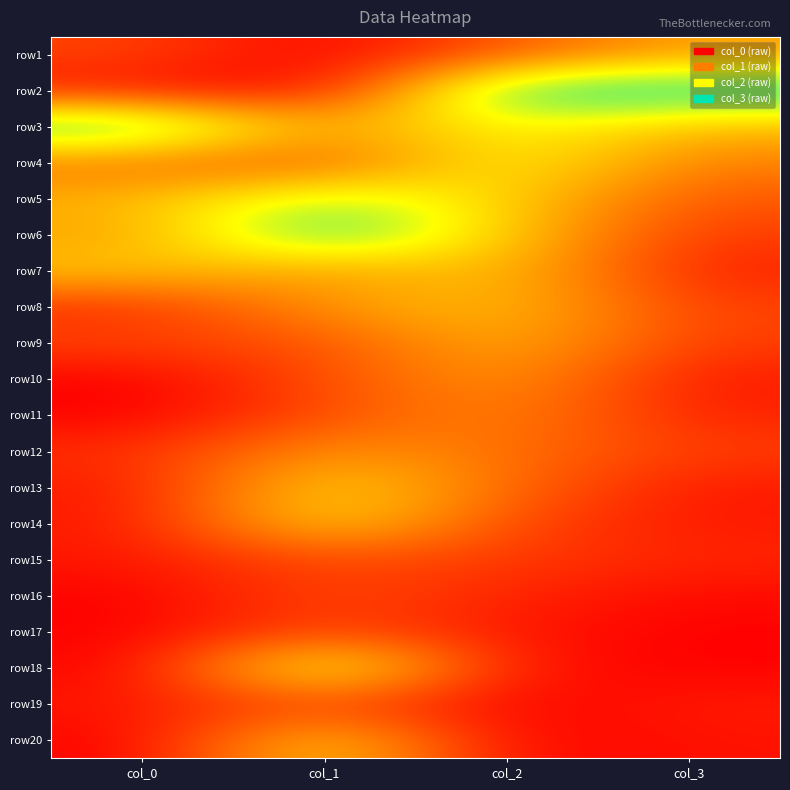

Which series has the largest total across all categories?

row3